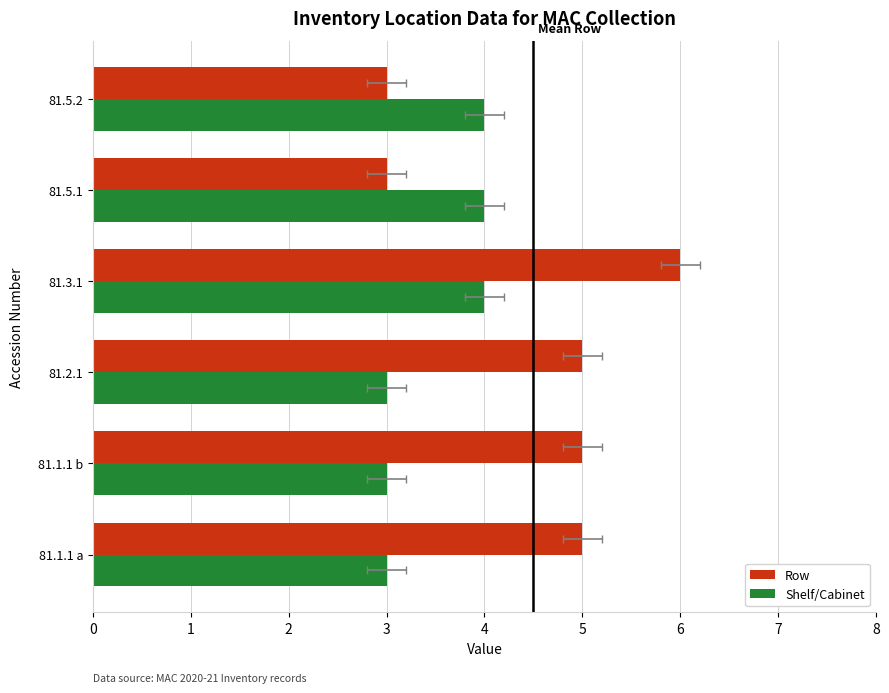

What is the difference between the maximum and minimum values in the Row series?

3